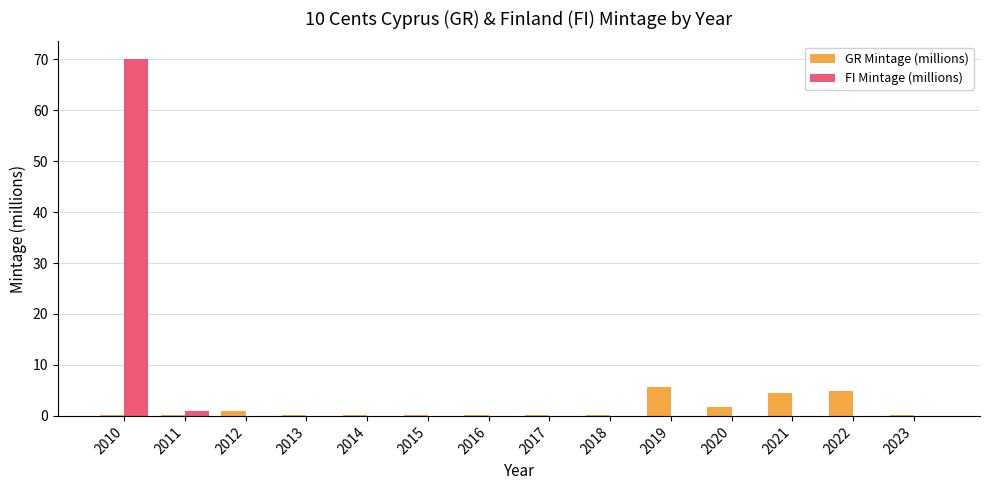

At which category does the chart reach its peak across all series?

2010